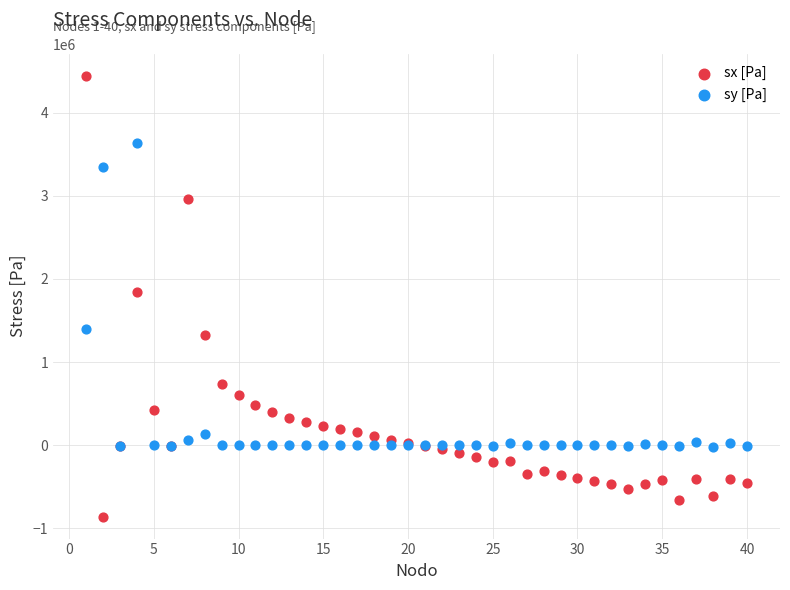

What is the X range (max minus min) for the scatter plot?

39.0